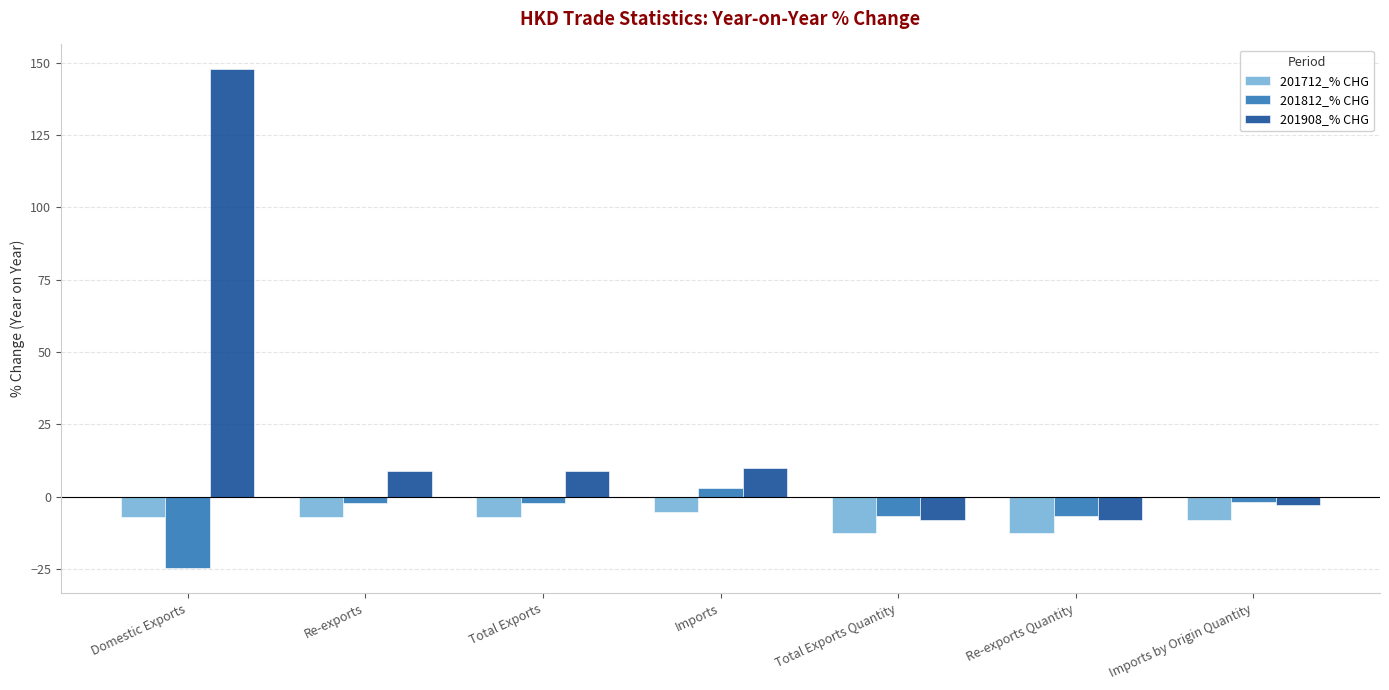

Which series has the largest range (max minus min)?

201908_% CHG